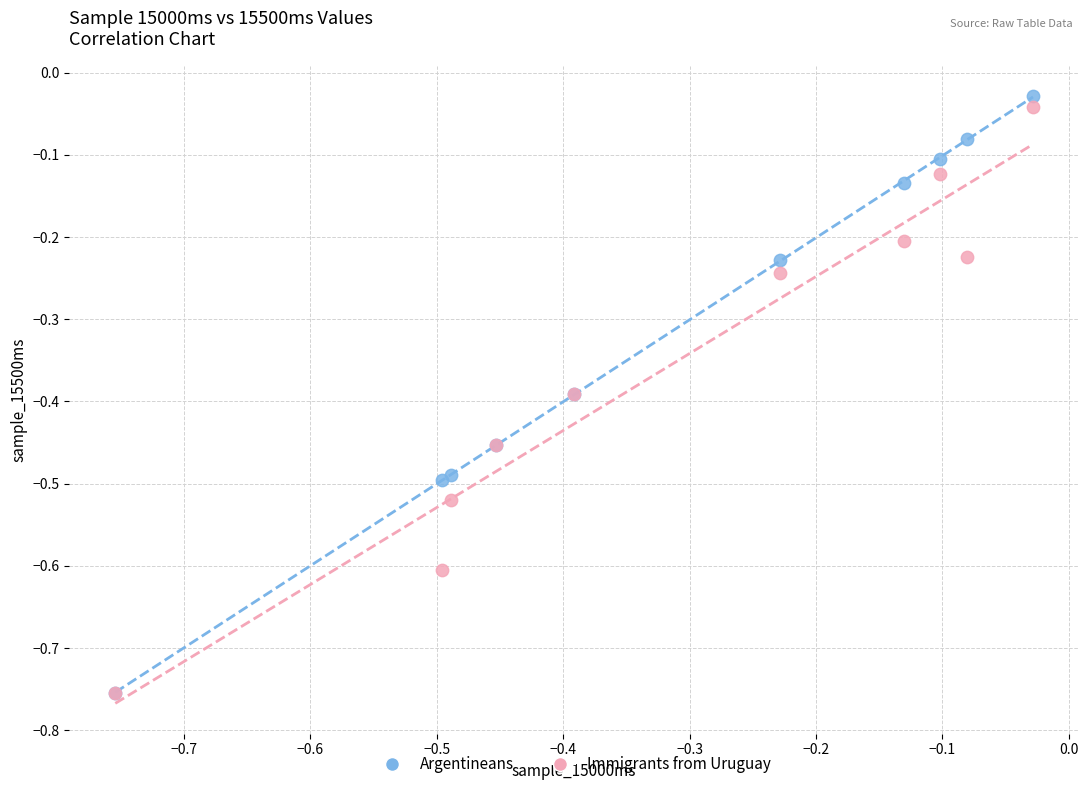

Which series contains the highest Y value?

Argentineans